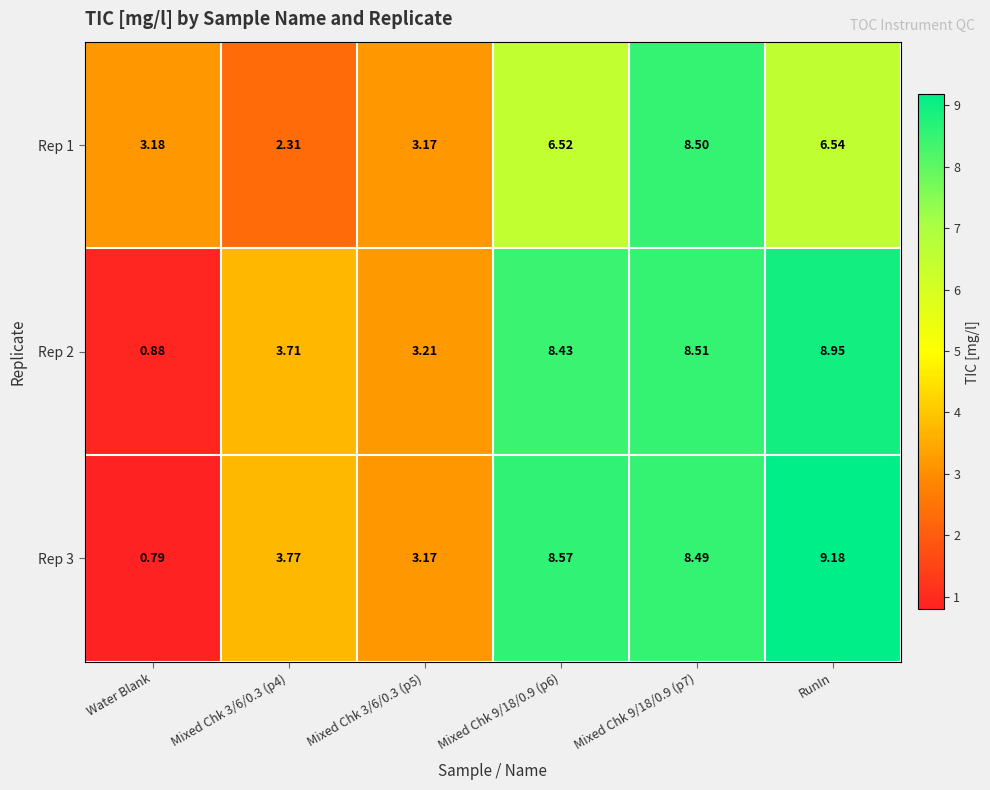

Is the value of Rep 2 at Mixed Chk 9/18/0.9 (p6) greater than the value of Rep 1 at Mixed Chk 3/6/0.3 (p4)?

Yes